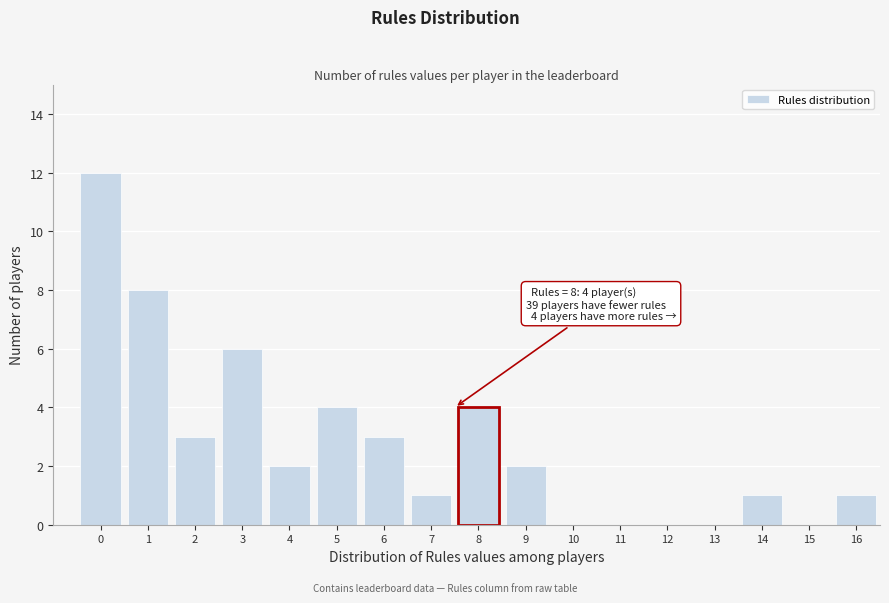

Reading left to right, what are all the values shown in this chart?

0=12	1=8	2=3	3=6	4=2	5=4	6=3	7=1	8=4	9=2	10=0	11=0	12=0	13=0	14=1	15=0	16=1